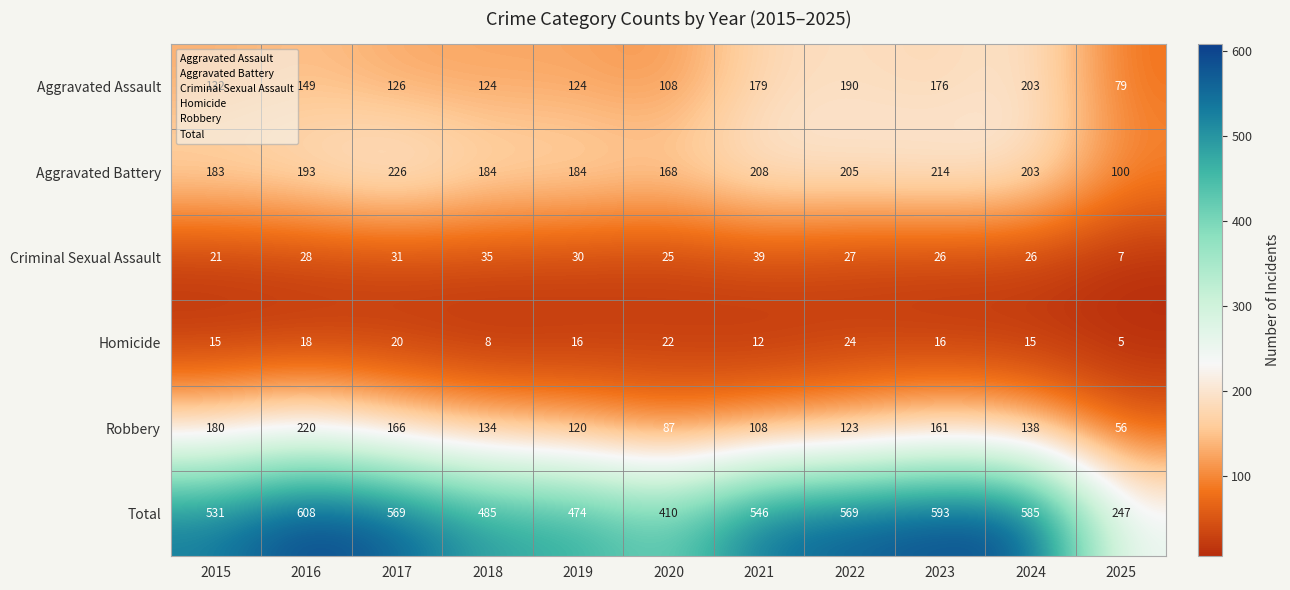

Which category has the lowest value in the Aggravated Battery series?

2025